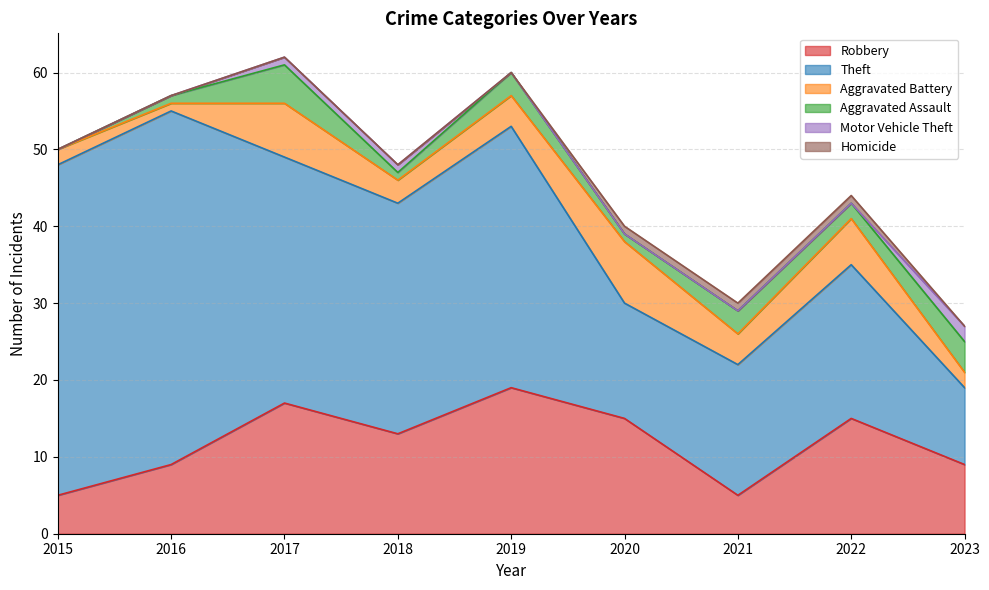

Reading left to right, what are all the values shown in this chart?

Robbery: 2015=5	2016=9	2017=17	2018=13	2019=19	2020=15	2021=5	2022=15	2023=9
Theft: 2015=43	2016=46	2017=32	2018=30	2019=34	2020=15	2021=17	2022=20	2023=10
Aggravated Battery: 2015=2	2016=1	2017=7	2018=3	2019=4	2020=8	2021=4	2022=6	2023=2
Aggravated Assault: 2015=0	2016=1	2017=5	2018=1	2019=3	2020=1	2021=3	2022=2	2023=4
Motor Vehicle Theft: 2015=0	2016=0	2017=1	2018=1	2019=0	2020=0	2021=0	2022=0	2023=2
Homicide: 2015=0	2016=0	2017=0	2018=0	2019=0	2020=1	2021=1	2022=1	2023=0